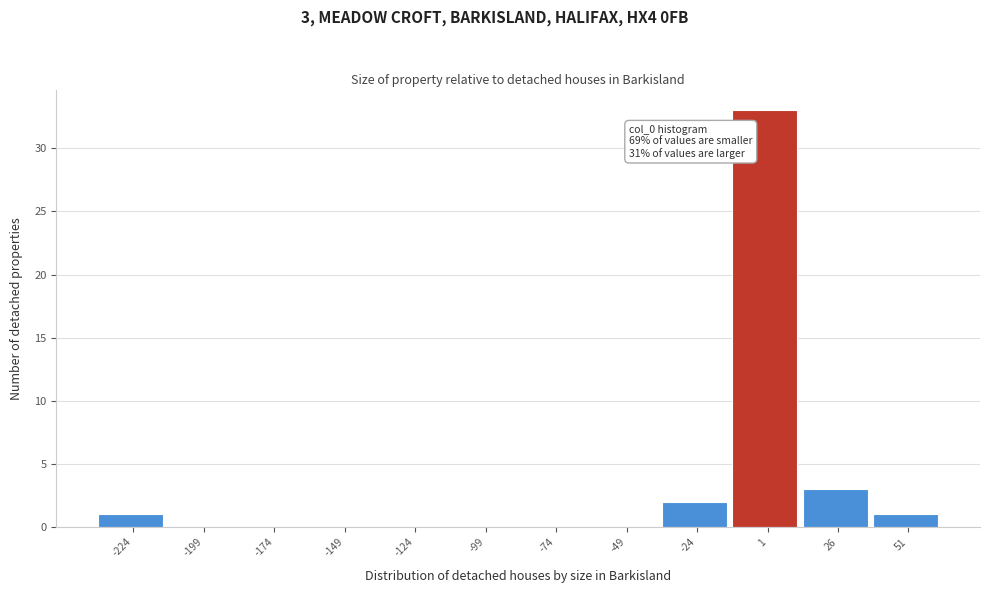

Which range on the x-axis has the tallest bar?

-10 to 15